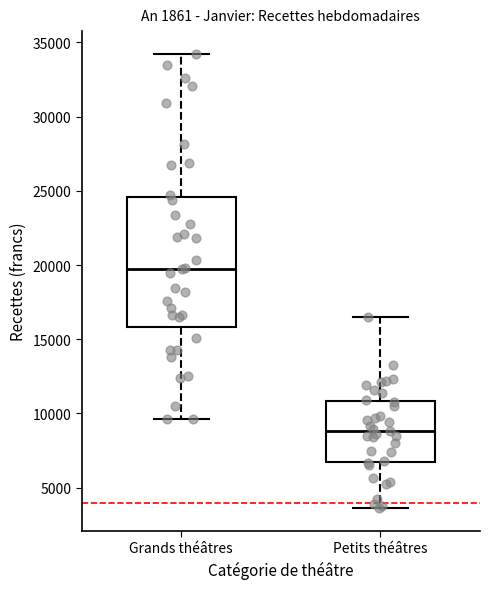

Reading left to right, transcribe this box plot: for each box, give where its median line is, the range the box spans, and where its two whiskers end, as read against the y-axis. The values are not printed on the chart, so give them approximately, as read against the axis.

Grands théâtres: median 19500, box 16000 to 24500, whiskers 9500 to 34000
Petits théâtres: median 9000, box 6500 to 11000, whiskers 3500 to 16500